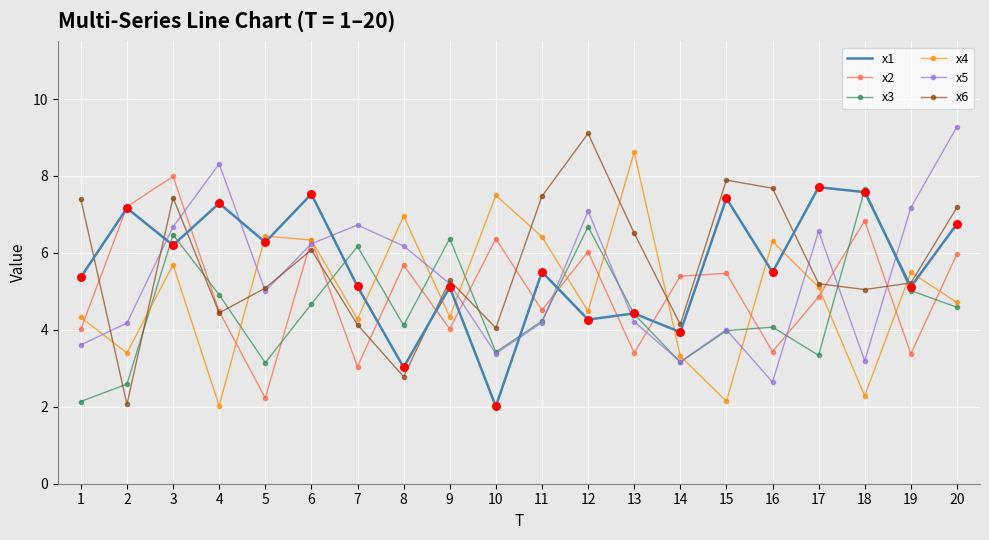

What are all the series names shown in the legend?

x1, x2, x3, x4, x5, x6